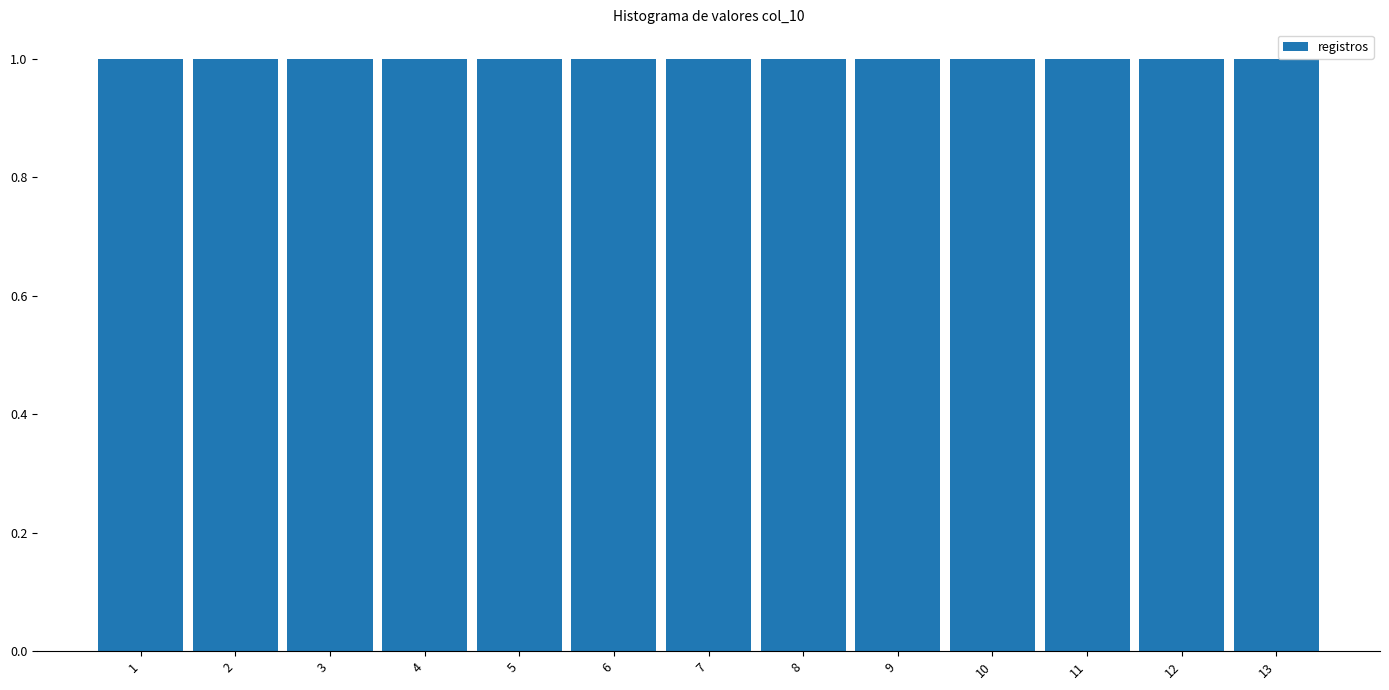

Reading left to right, transcribe this chart: for each bar, give the range it covers on the x-axis and its height. The values are not printed on the chart, so give them approximately, as read against the axis.

0.5 to 1.5: 1
1.5 to 2.5: 1
2.5 to 3.5: 1
3.5 to 4.5: 1
4.5 to 5.5: 1
5.5 to 6.5: 1
6.5 to 7.5: 1
7.5 to 8.5: 1
8.5 to 9.5: 1
9.5 to 10.5: 1
10.5 to 11.5: 1
11.5 to 12.5: 1
12.5 to 13.5: 1